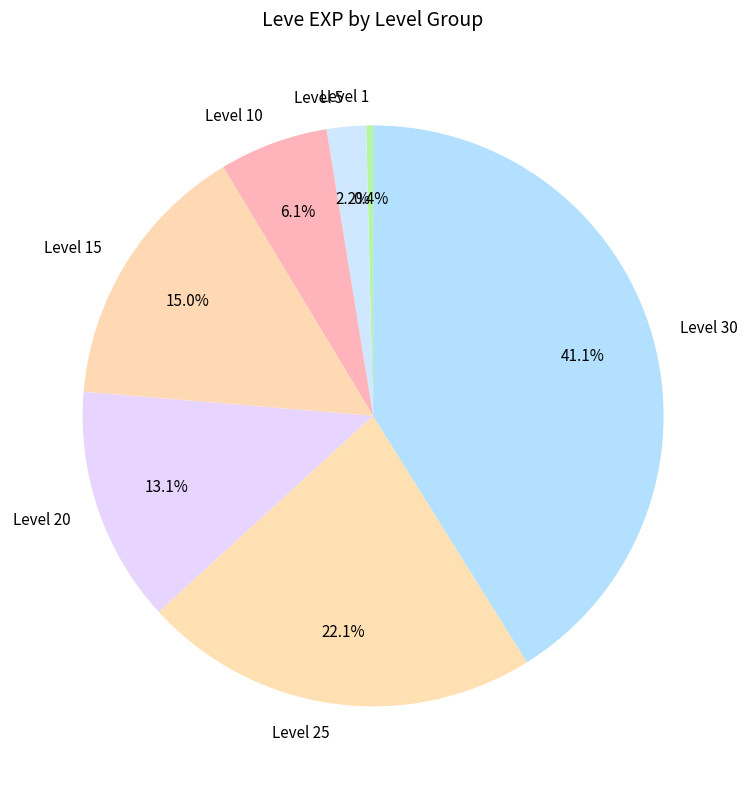

Between Level 10 and Level 5, which is larger?

Level 10